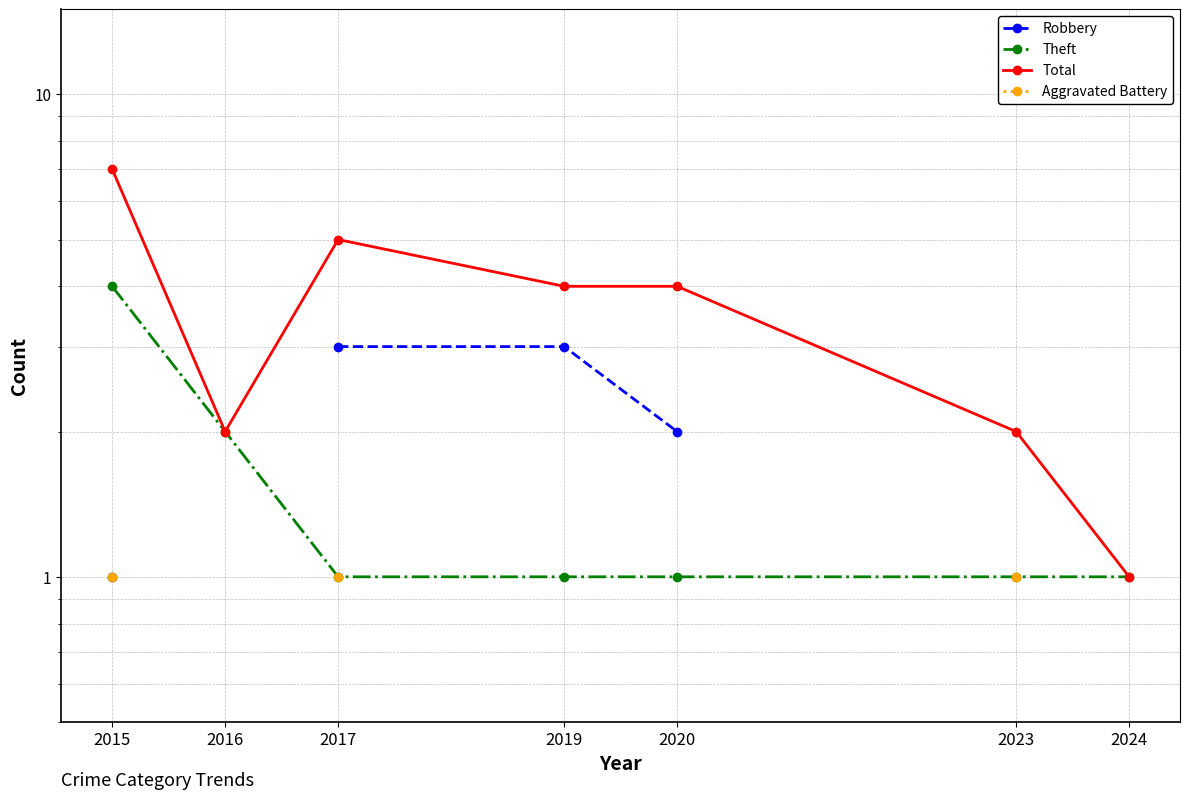

True or false: Robbery has a value of 4.3 at 2017.

False